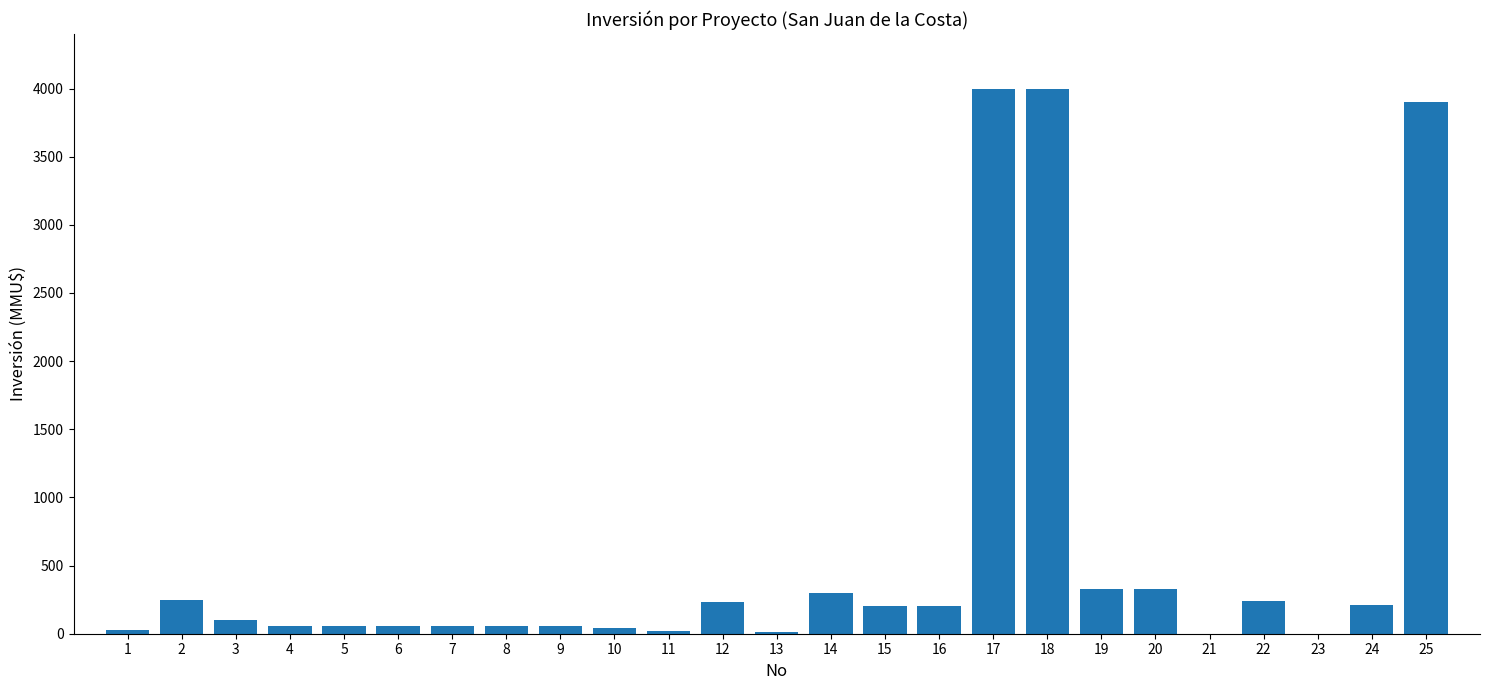

What is the sum of the values at 12 and 6?

289